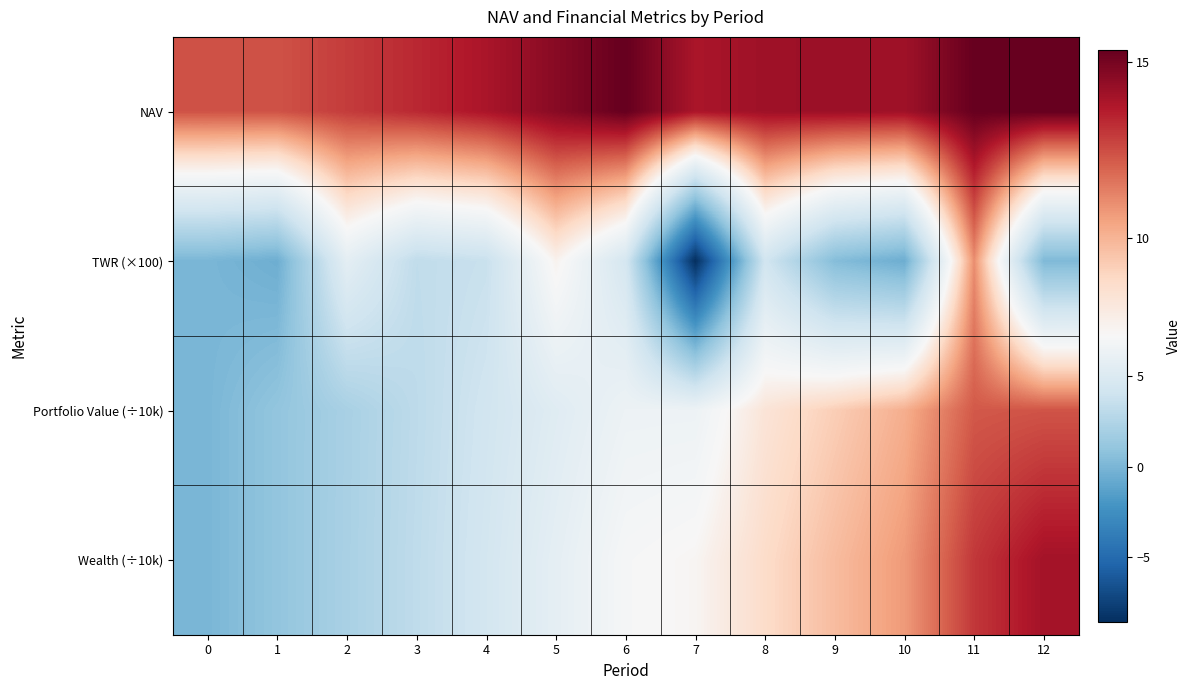

Which series has the widest spread of values?

TWR (×100)